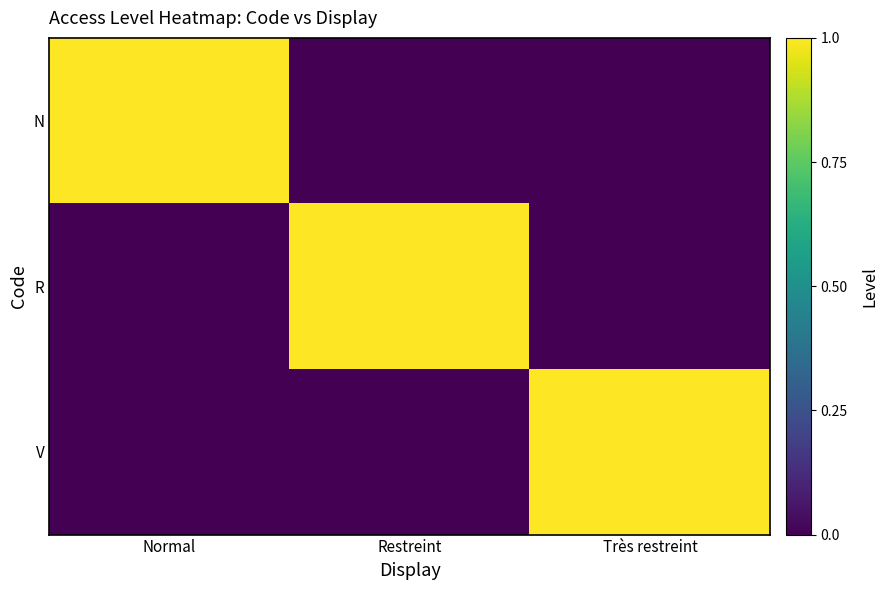

Reading right to left, what are all the values shown in this chart?

N: Très restreint=0	Restreint=0	Normal=1
R: Très restreint=0	Restreint=1	Normal=0
V: Très restreint=1	Restreint=0	Normal=0